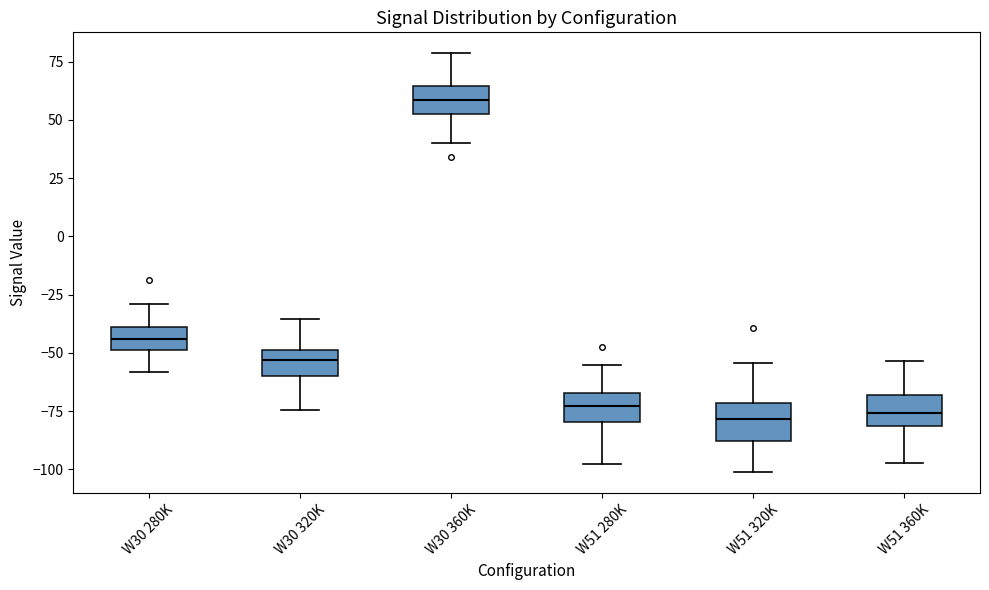

Reading left to right, transcribe this box plot: for each box, give where its median line is, the range the box spans, and where its two whiskers end, as read against the y-axis. The values are not printed on the chart, so give them approximately, as read against the axis.

W30 280K: median -45, box -50 to -40, whiskers -60 to -30
W30 320K: median -55, box -60 to -50, whiskers -75 to -35
W30 360K: median 60, box 55 to 65, whiskers 40 to 80
W51 280K: median -75, box -80 to -65, whiskers -100 to -55
W51 320K: median -80, box -90 to -70, whiskers -100 to -55
W51 360K: median -75, box -80 to -70, whiskers -95 to -55